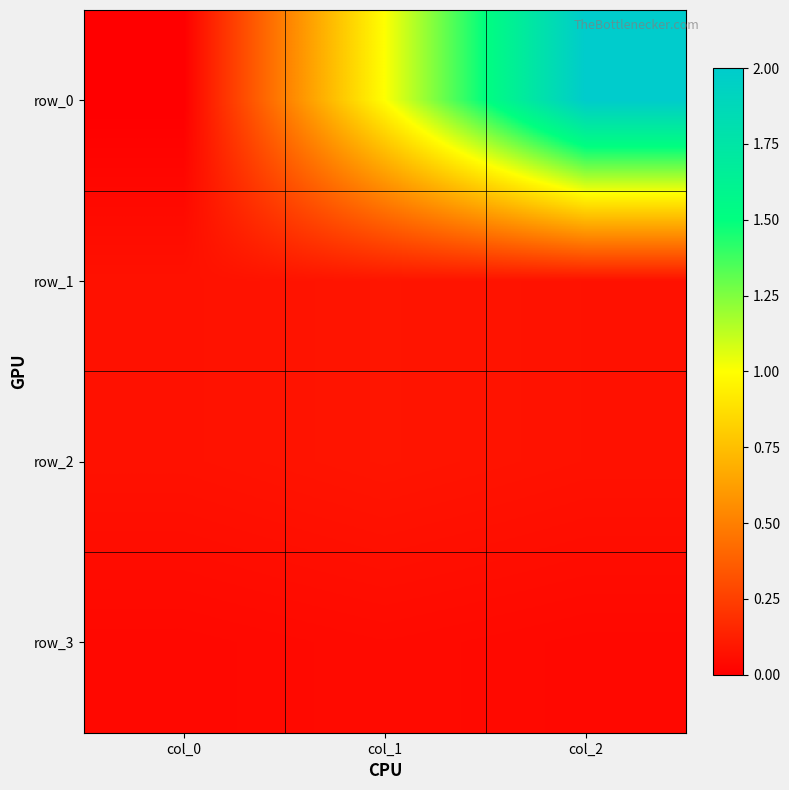

Reading left to right, transcribe all the data shown in this chart.

row_0: 0.0	1.0	2.0
row_1: 0.1	0.1	0.1
row_2: 0.1	0.1	0.1
row_3: 0.0	0.0	0.0